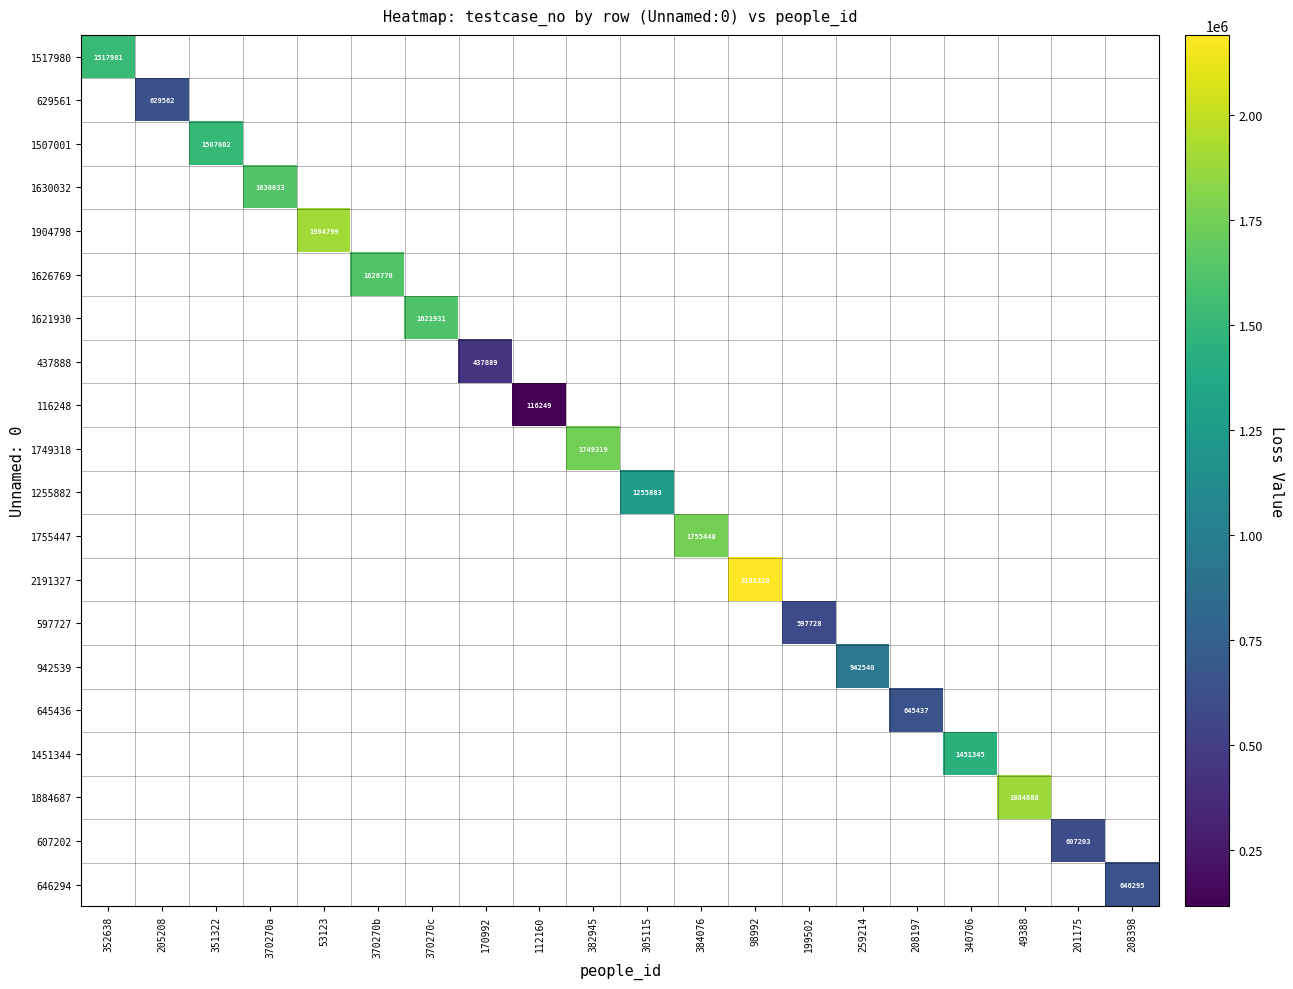

True or false: 1626769 has a value of 2531330 at 370270b.

False